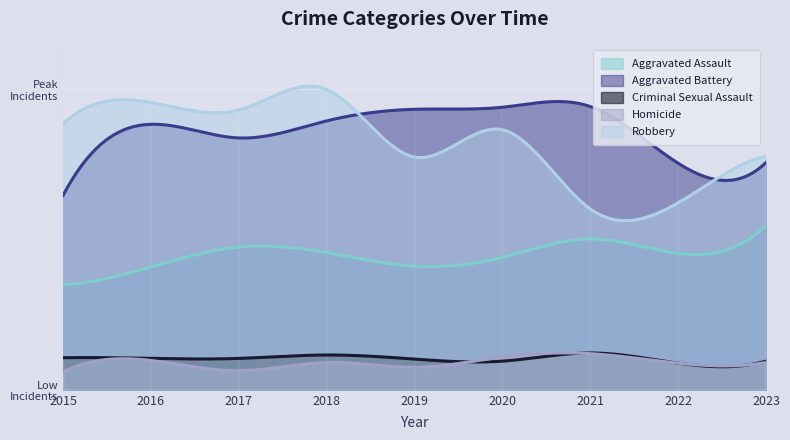

What is the value of the Aggravated Battery point at the 9th from the left?

333